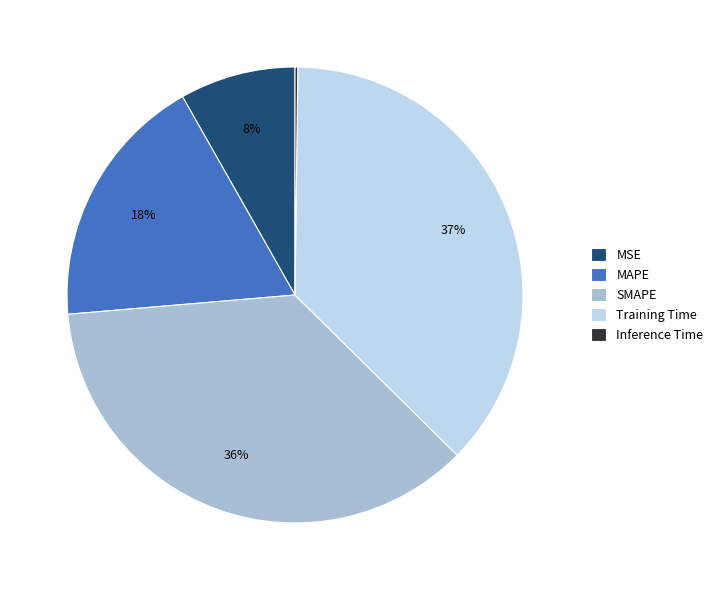

Which has a higher value, Training Time or SMAPE?

Training Time